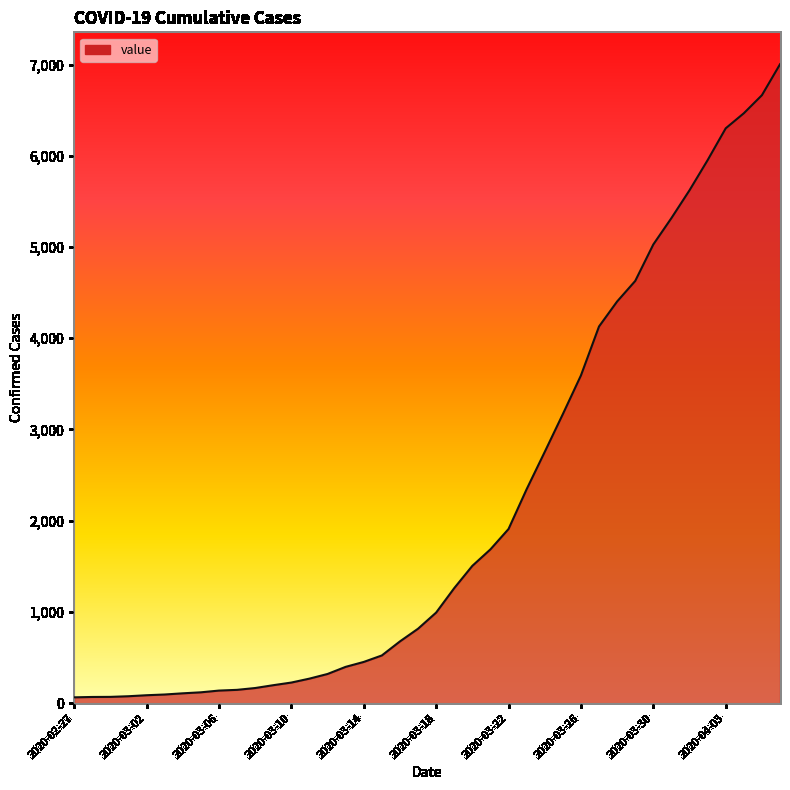

Does the chart have visible grid lines?

No